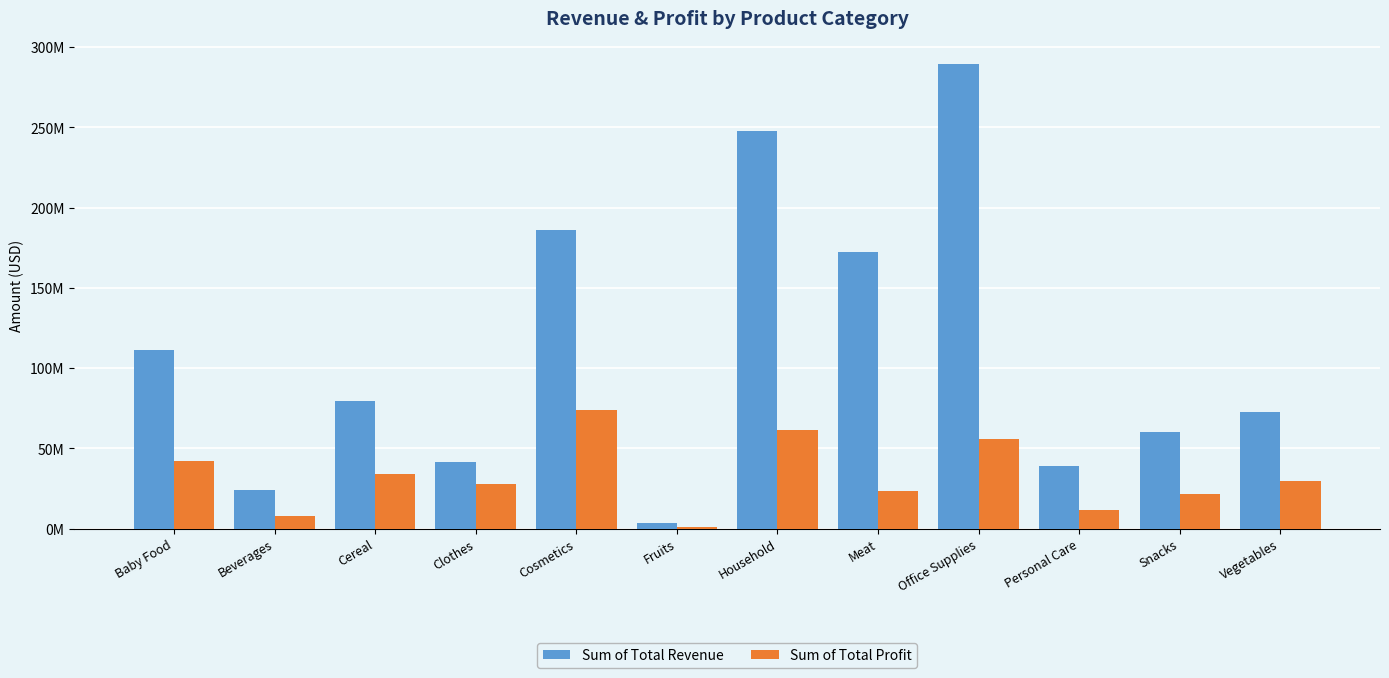

Where is Sum of Total Revenue nearest to the value 146382219?

Meat